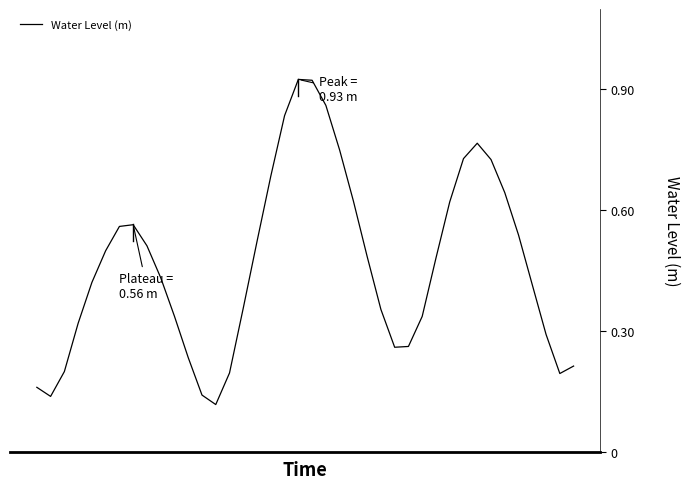

What is the difference between the maximum and minimum values?

0.8